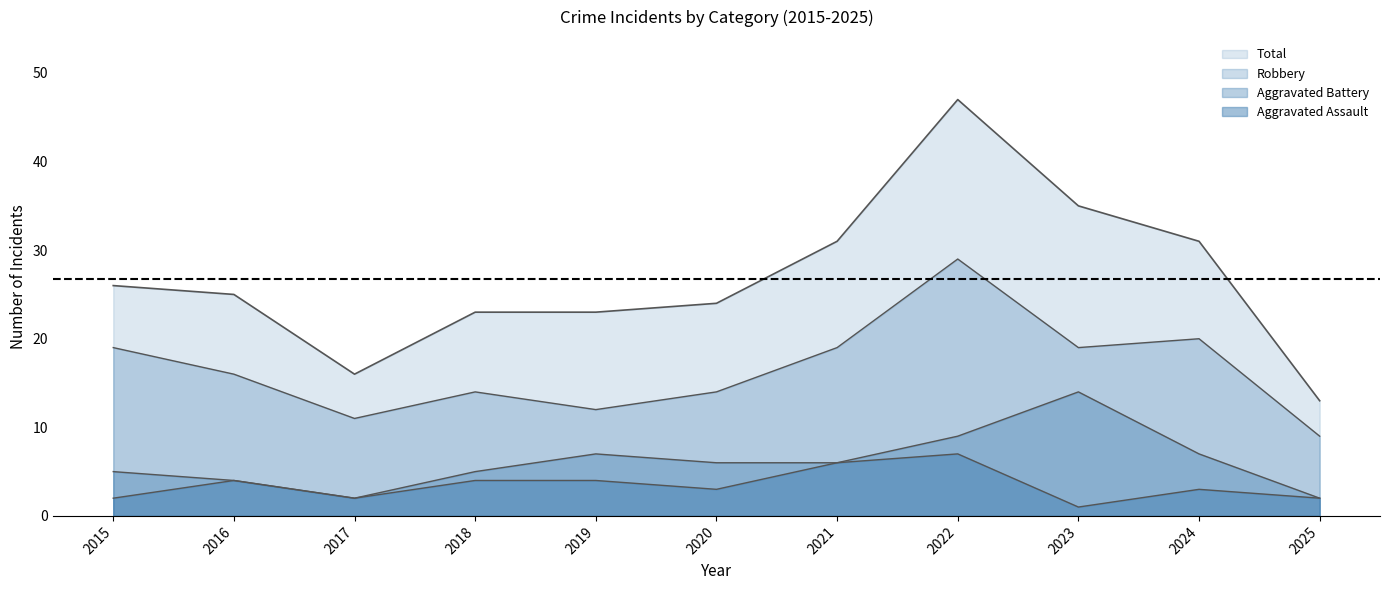

In Aggravated Assault, how many points are higher than both neighbors (excluding endpoints)?

3